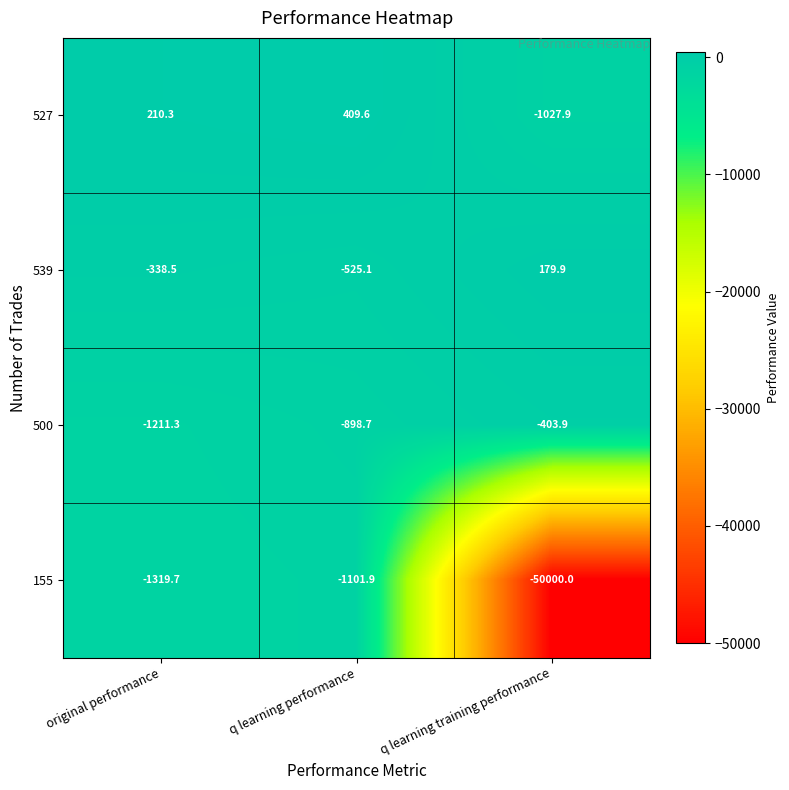

At which category is the sum across all series the highest?

q learning performance